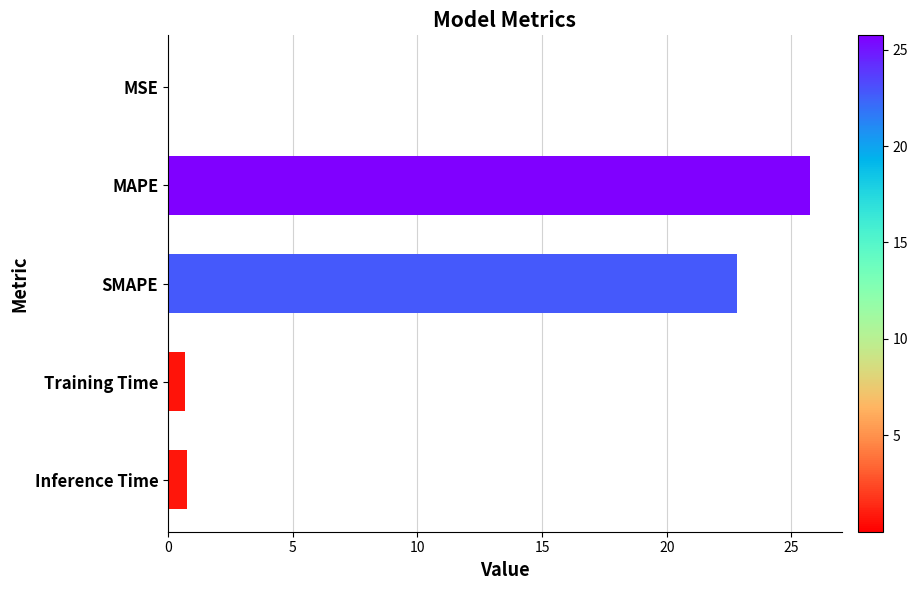

What is the sum of all values?

50.0